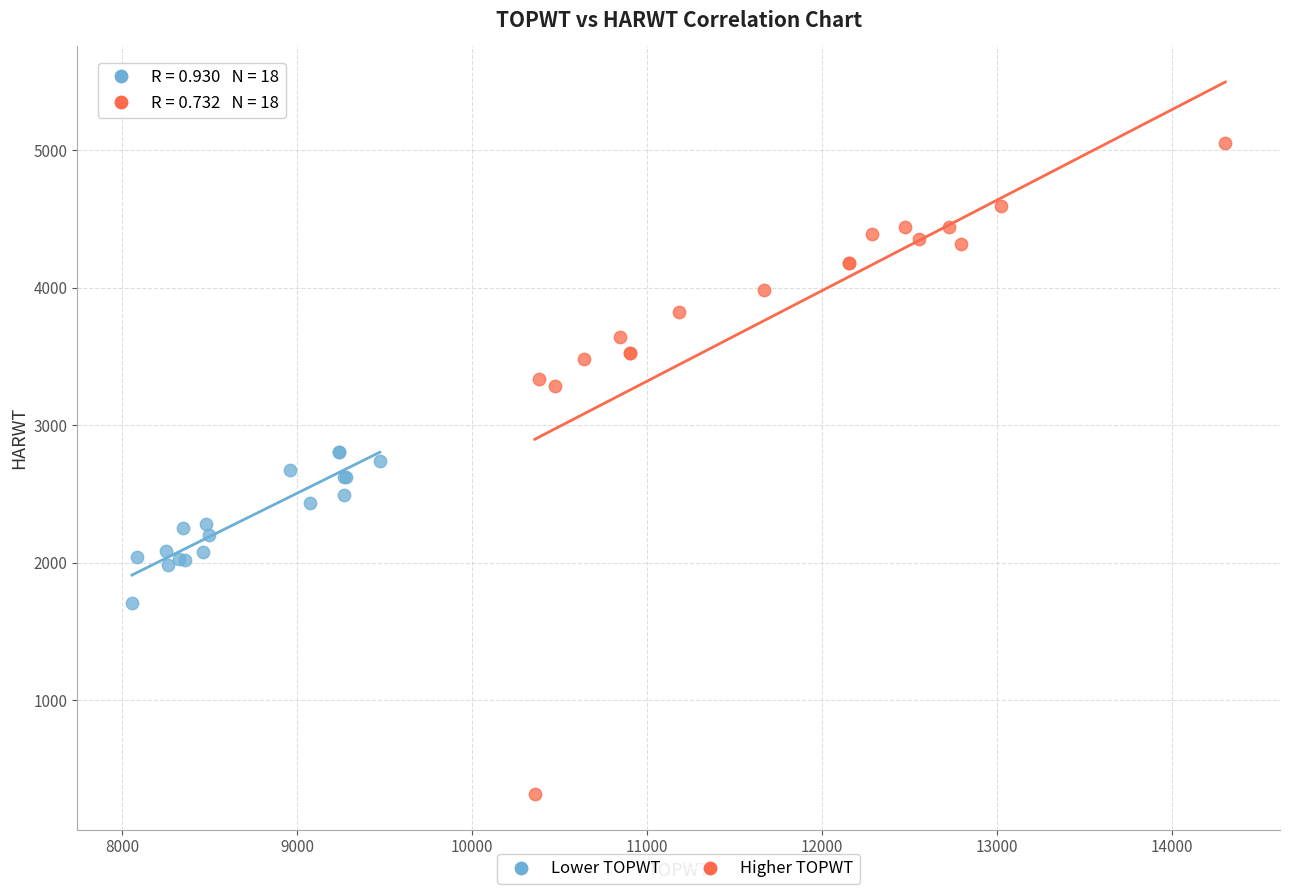

Which series has the largest Y range (max minus min)?

Higher TOPWT